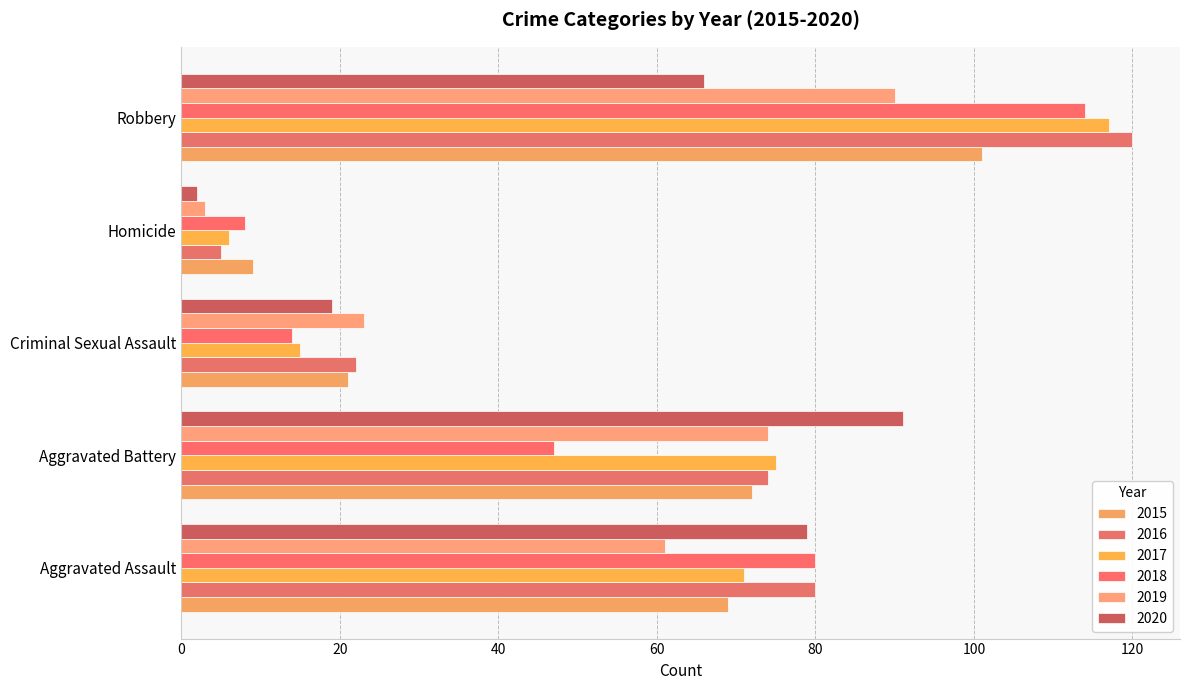

The 2016 series shows 5 at Homicide. True or false?

True